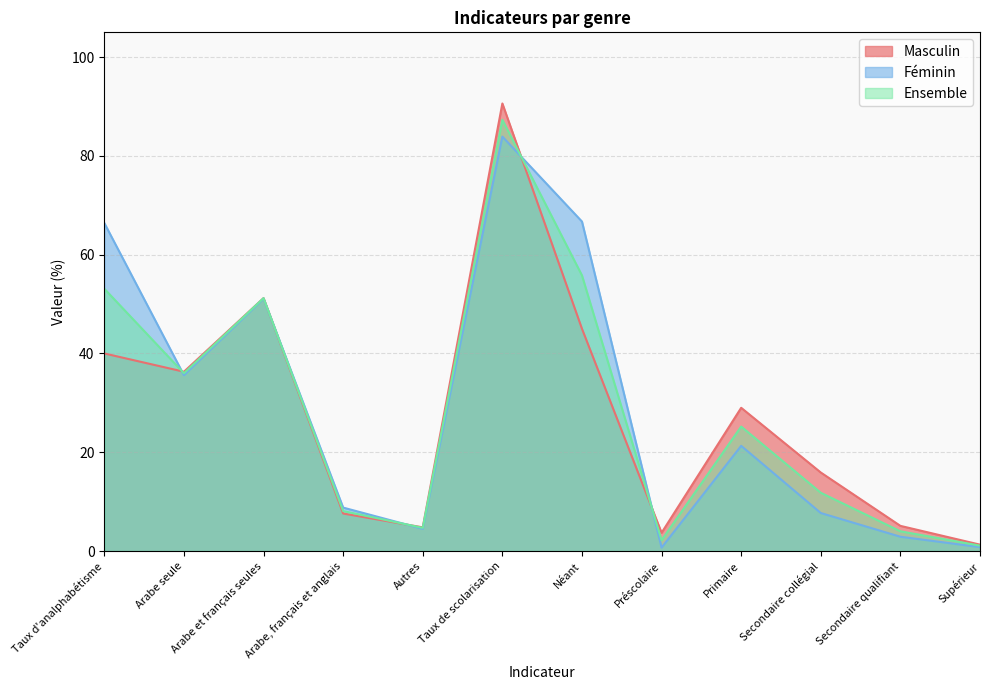

How many intersections are there between Ensemble and Masculin?

4